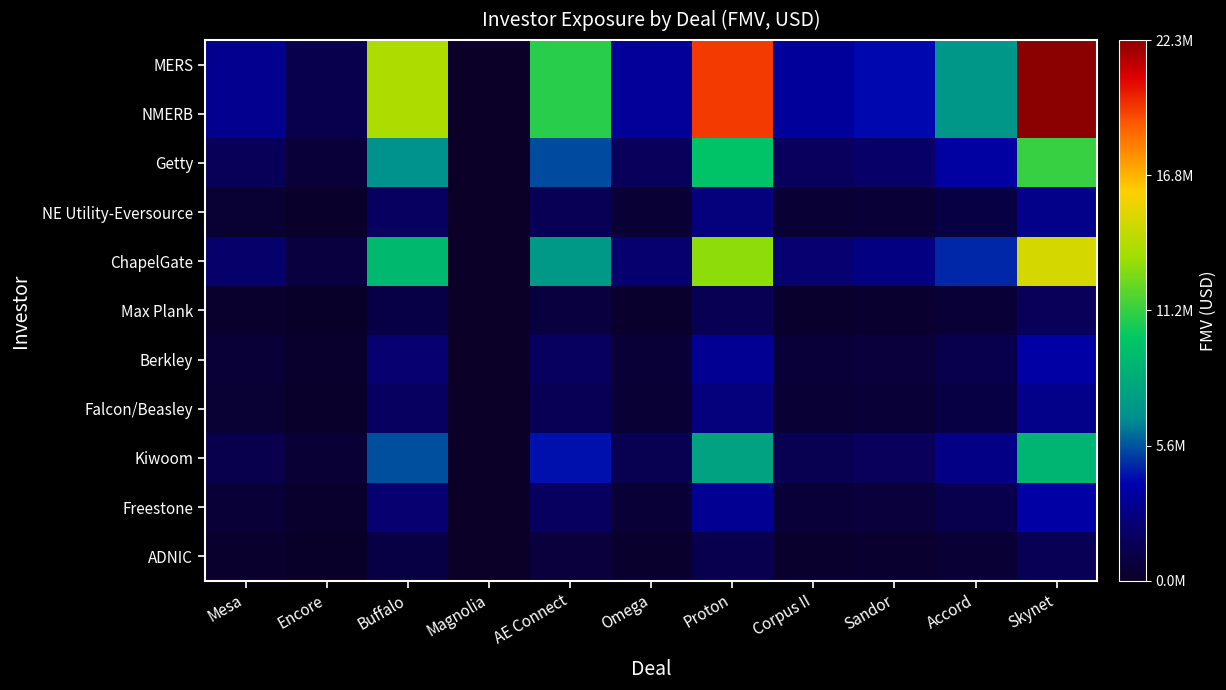

Count the number of categories in the chart.

11